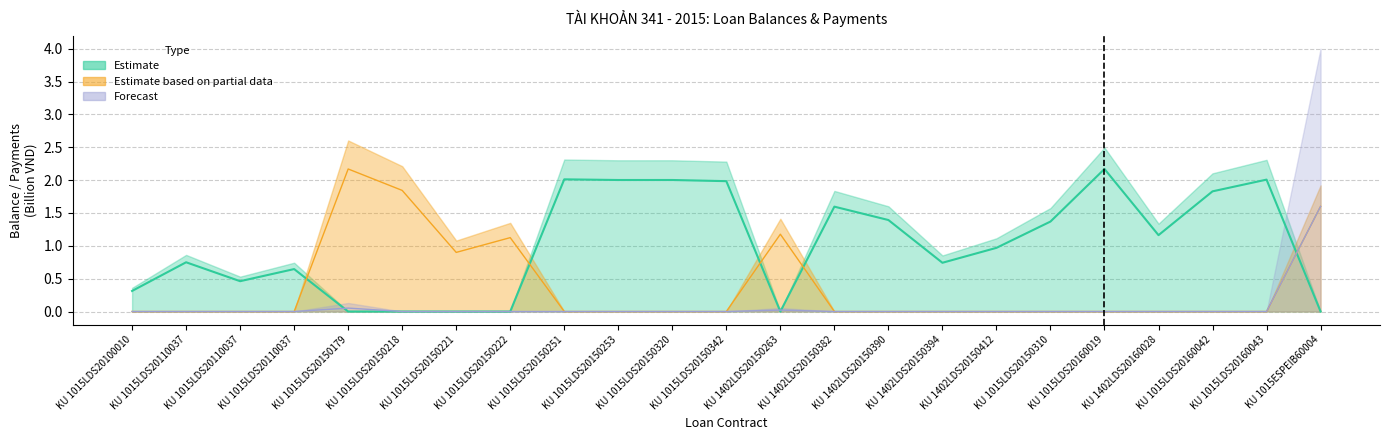

At how many categories does at least one series exceed 1?

16